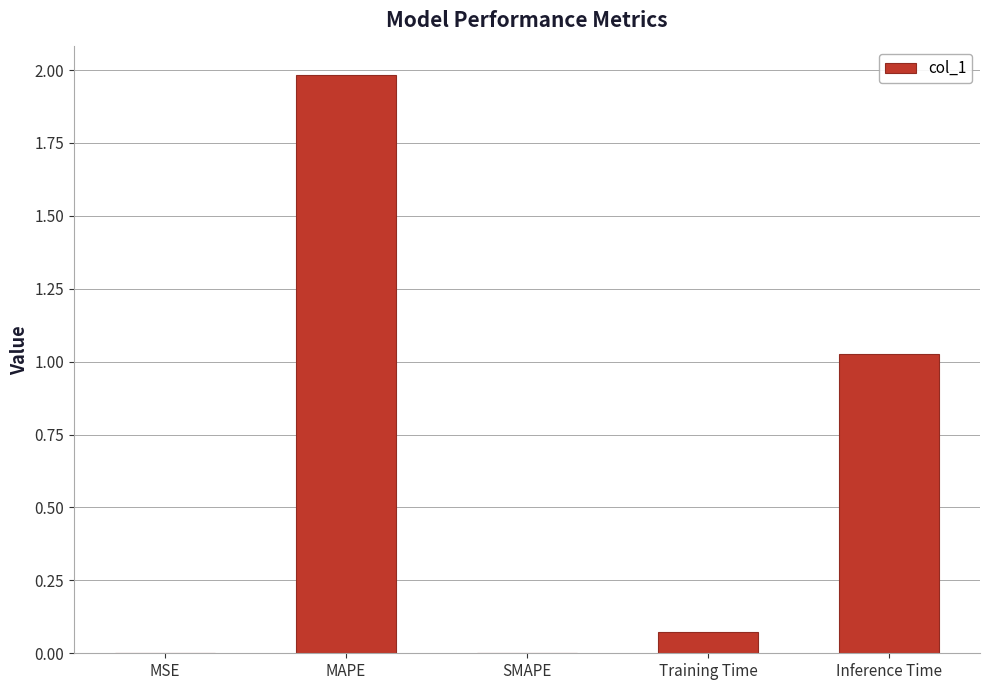

Between SMAPE and Training Time, which is larger?

Training Time